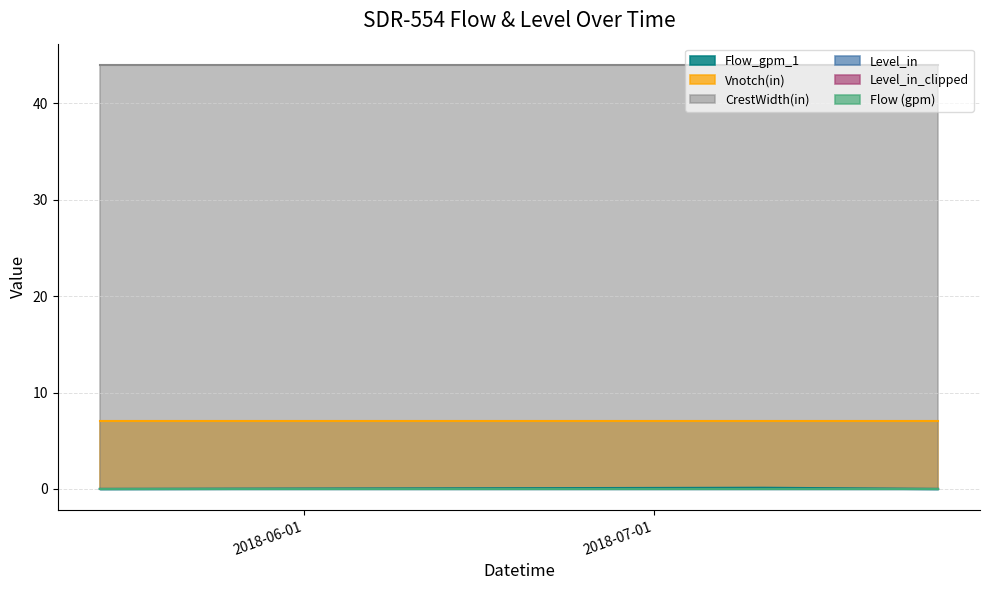

Rank the categories by CrestWidth(in) value from highest to lowest.

2018-05-14 10:55:00, 2018-07-10 11:15:00, 2018-07-25 09:50:00